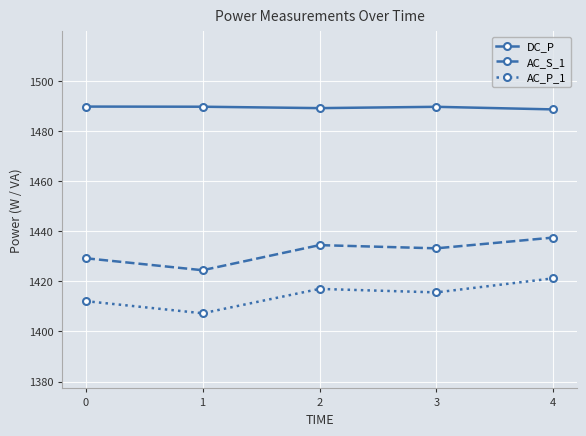

Where does the AC_P_1 series first go above 1415?

2